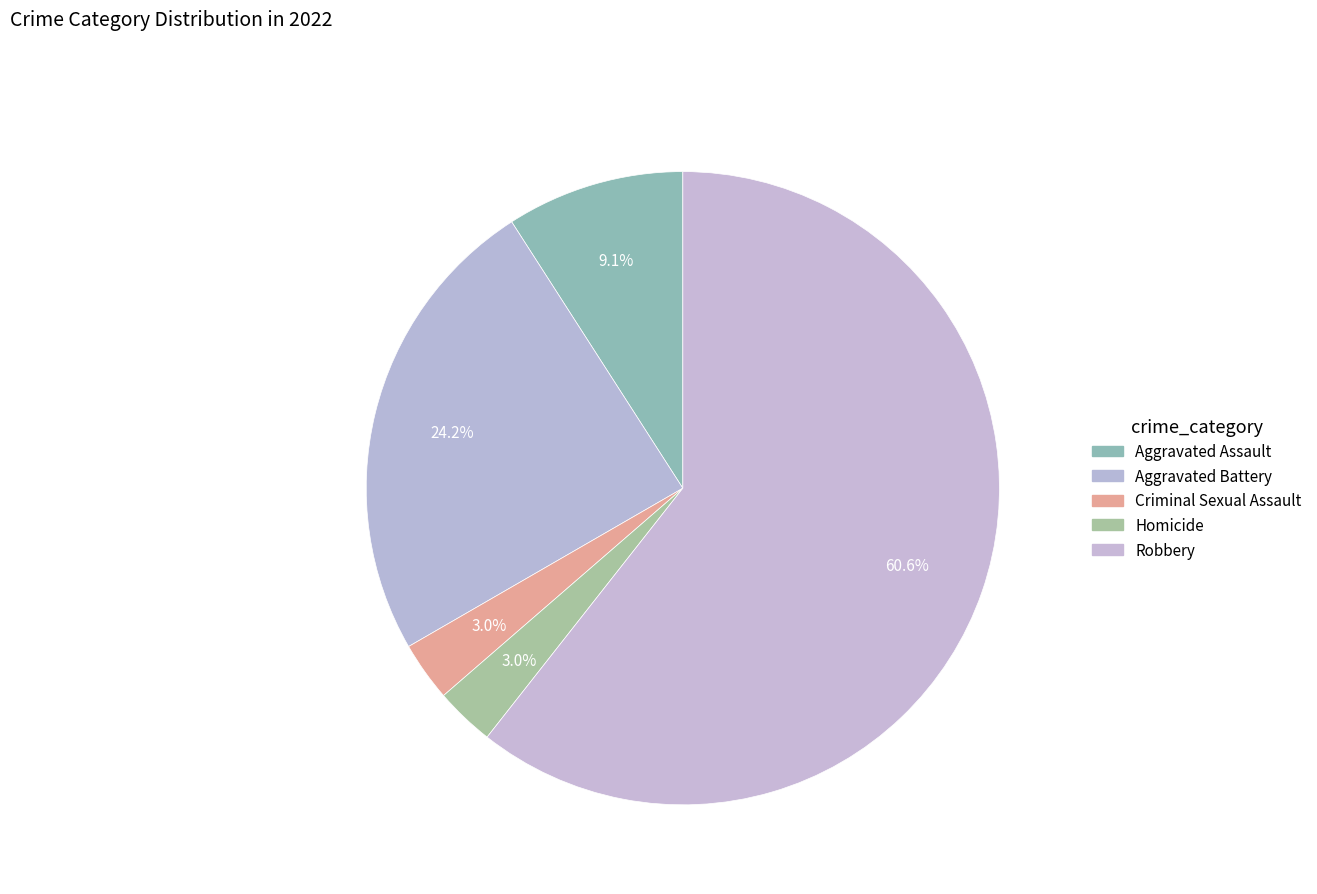

How many segments does this pie chart have?

5